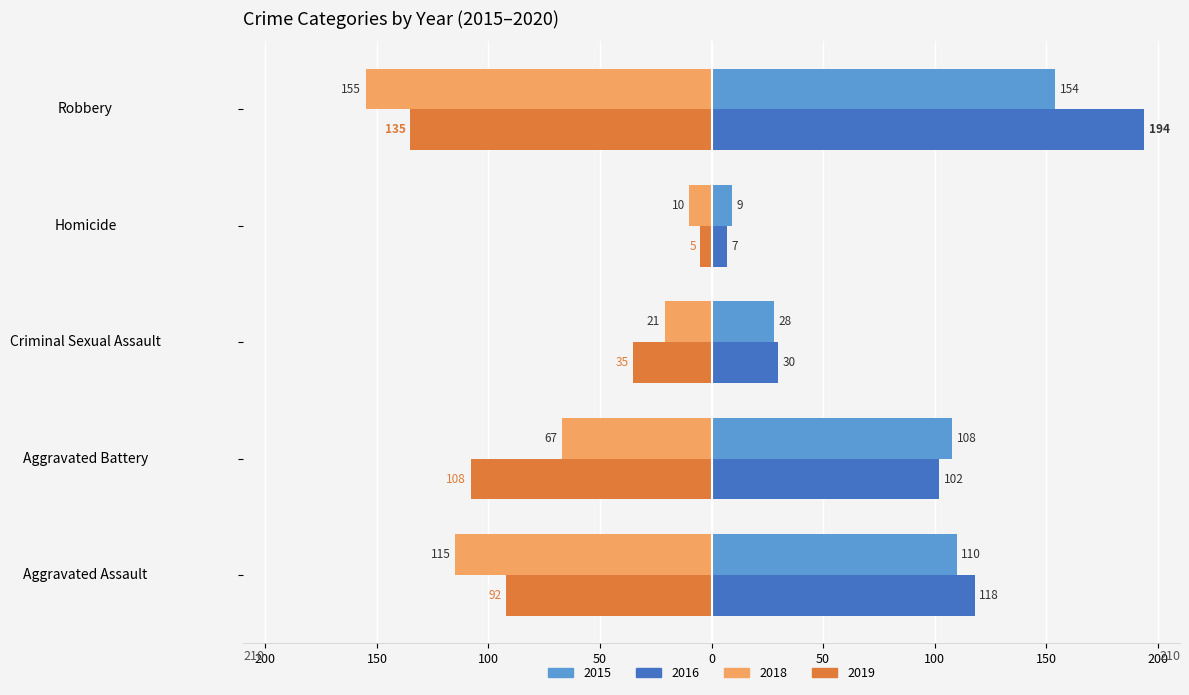

List the labels in order of 2015 value, smallest first.

Homicide, Criminal Sexual Assault, Aggravated Battery, Aggravated Assault, Robbery